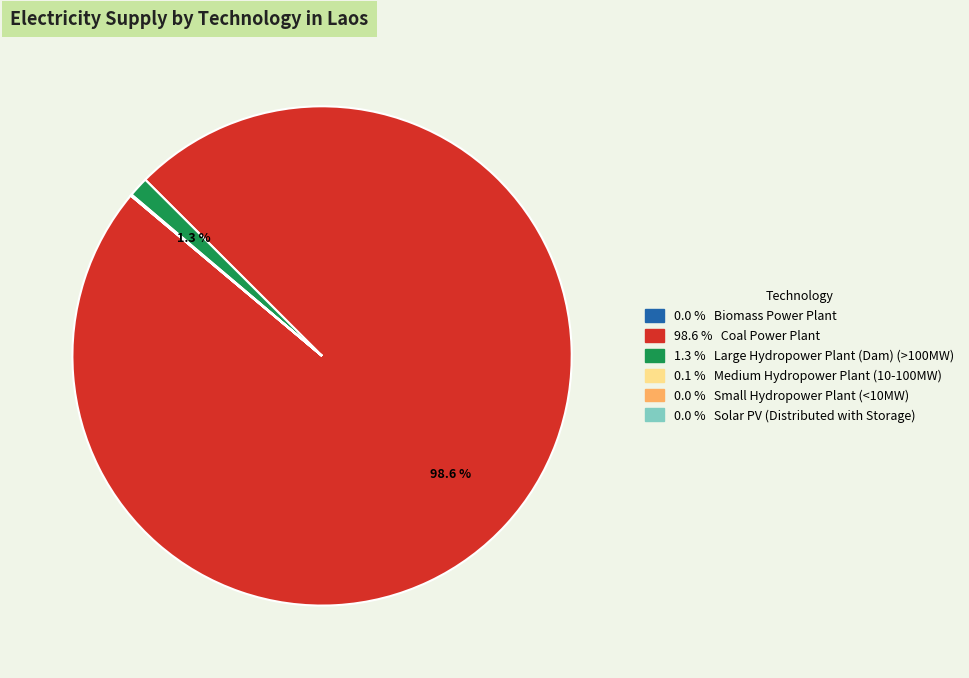

Is there a majority slice in this chart?

Yes